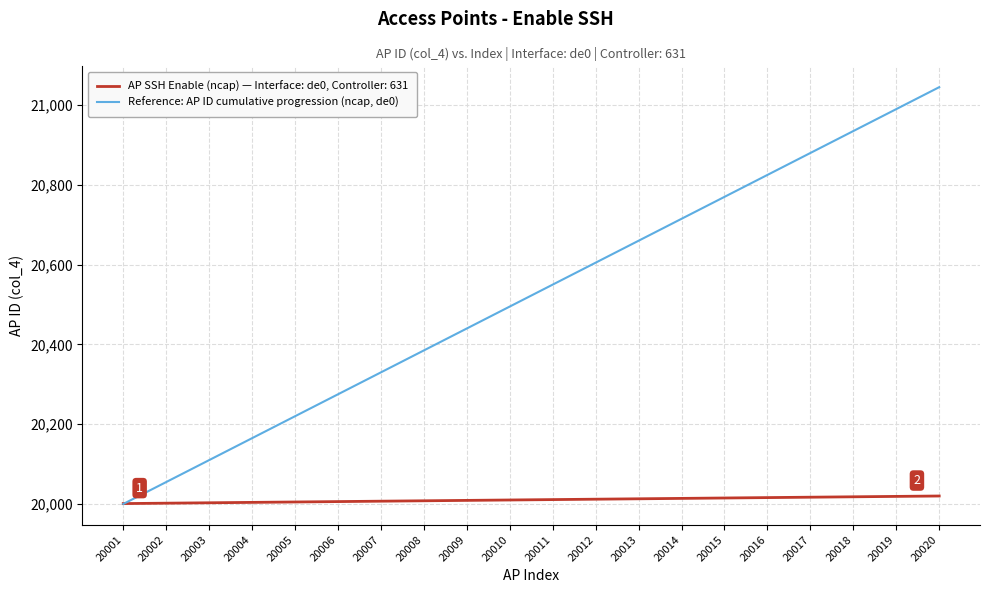

What is the greatest value displayed?

21045